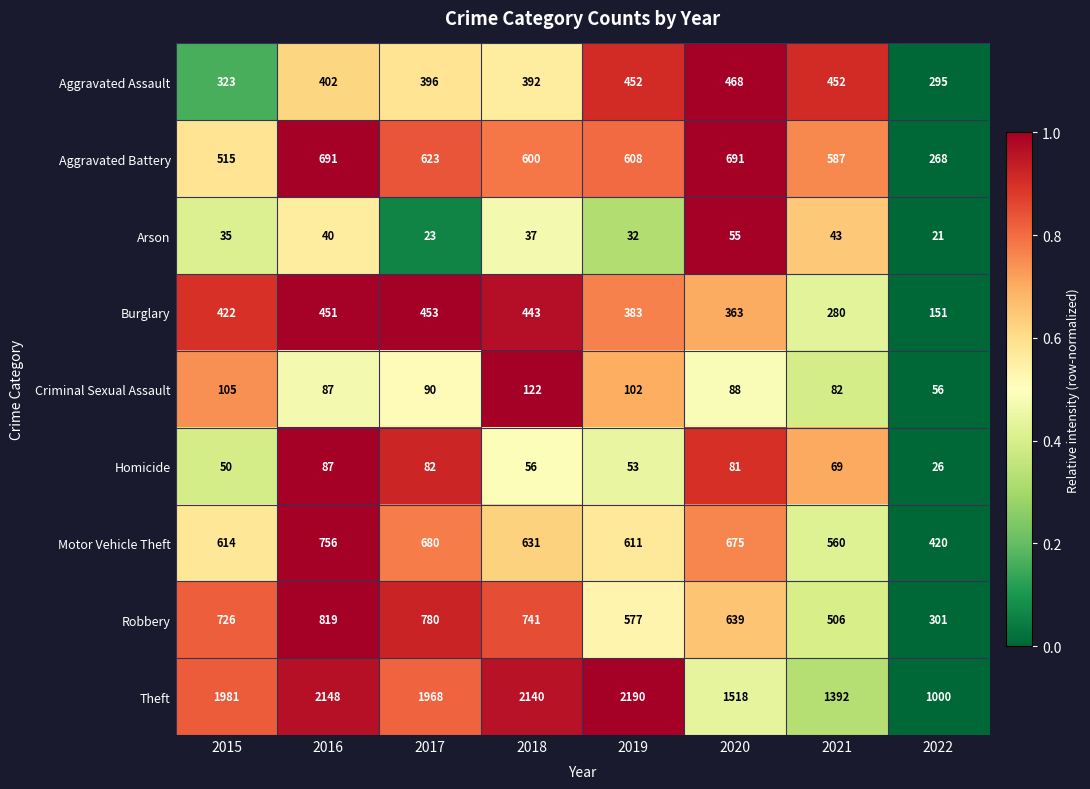

Between 2017 and 2018, which series saw the biggest shift?

Theft